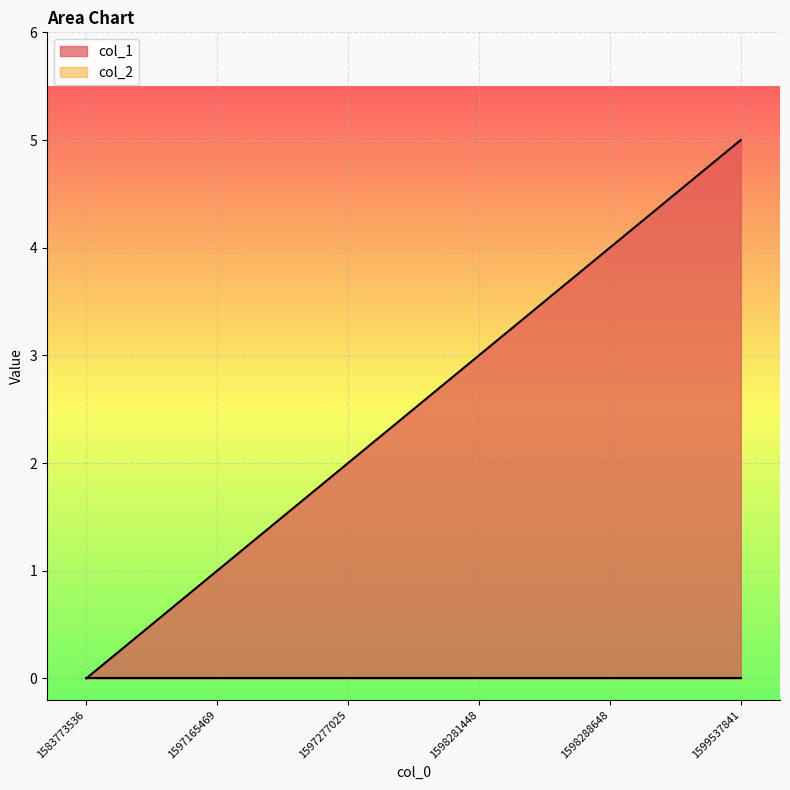

Rank the categories by value from lowest to highest.

1583773536, 1597165469, 1597277025, 1598281448, 1598288648, 1599537841